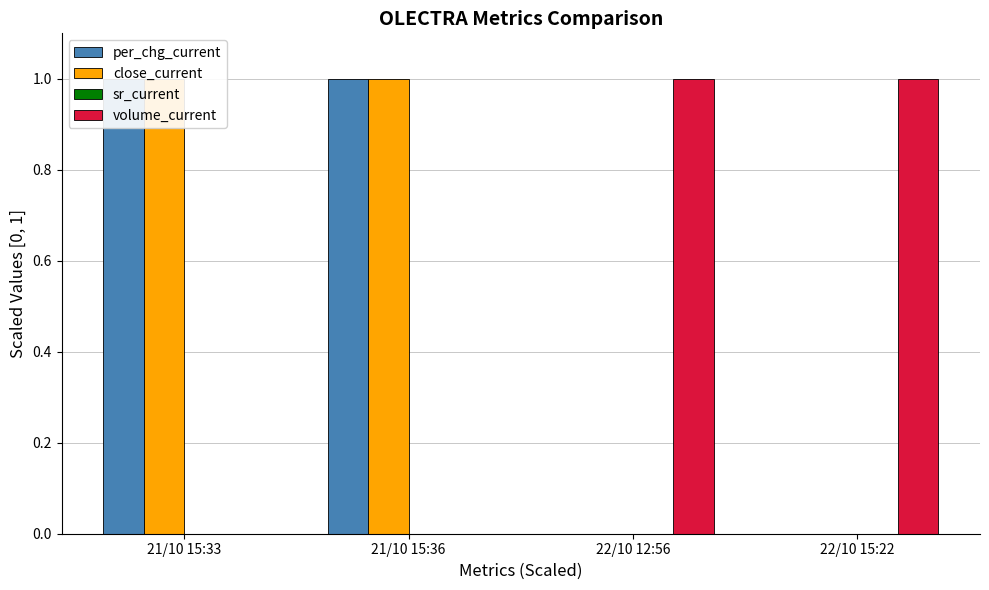

At how many categories does at least one series exceed 0?

4